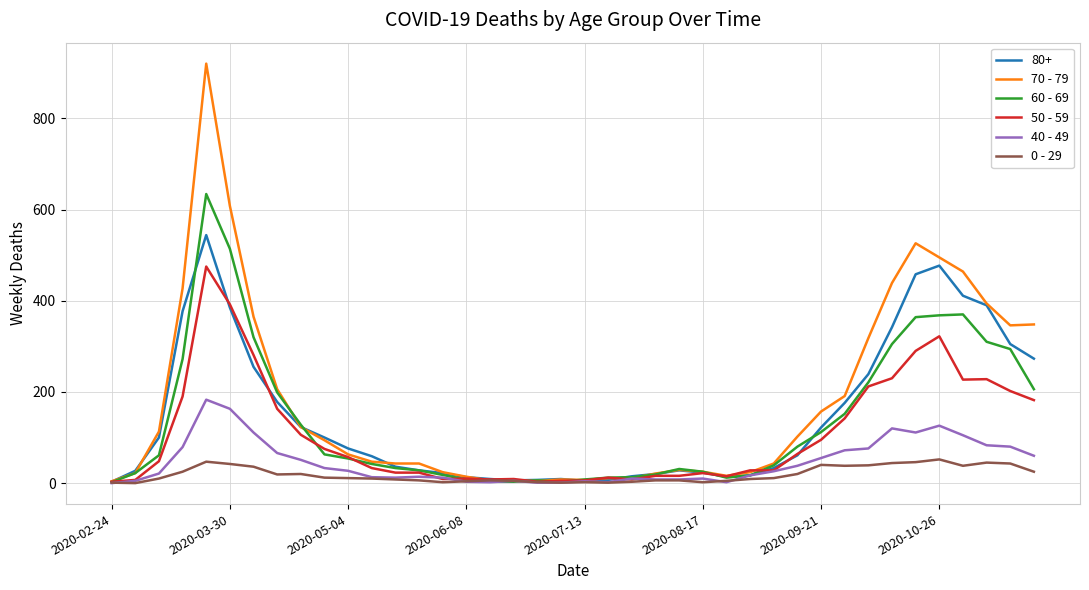

List the series in order of their peak value, lowest first.

0 - 29, 40 - 49, 50 - 59, 80+, 60 - 69, 70 - 79